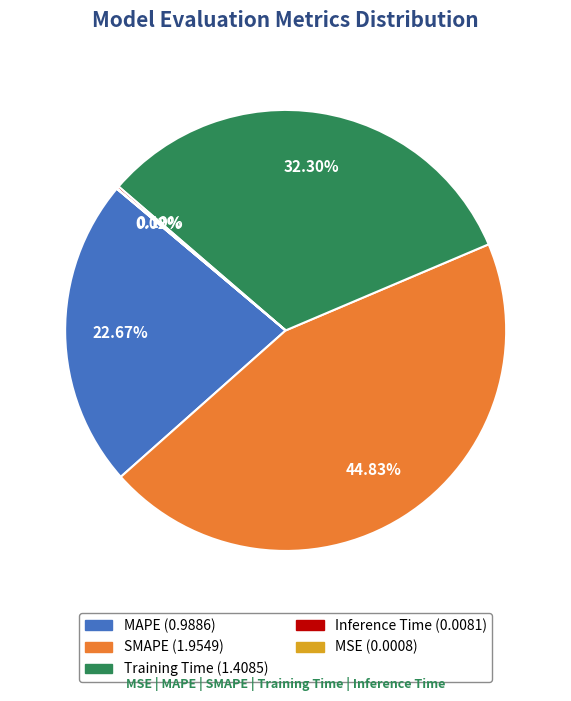

To the nearest percent, what is the difference between the SMAPE and MAPE slice percentages?

22%